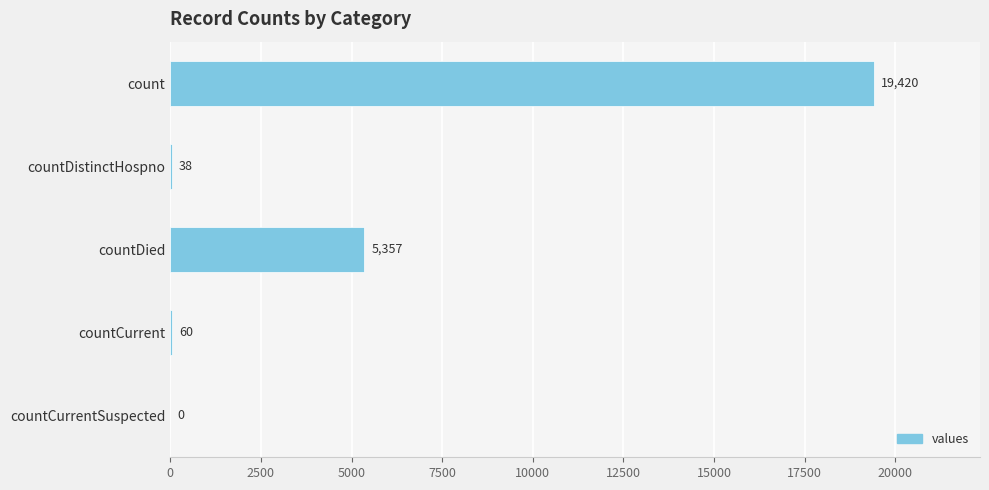

Reading top to bottom, extract all data points from this chart.

count=19420	countDistinctHospno=38	countDied=5357	countCurrent=60	countCurrentSuspected=0